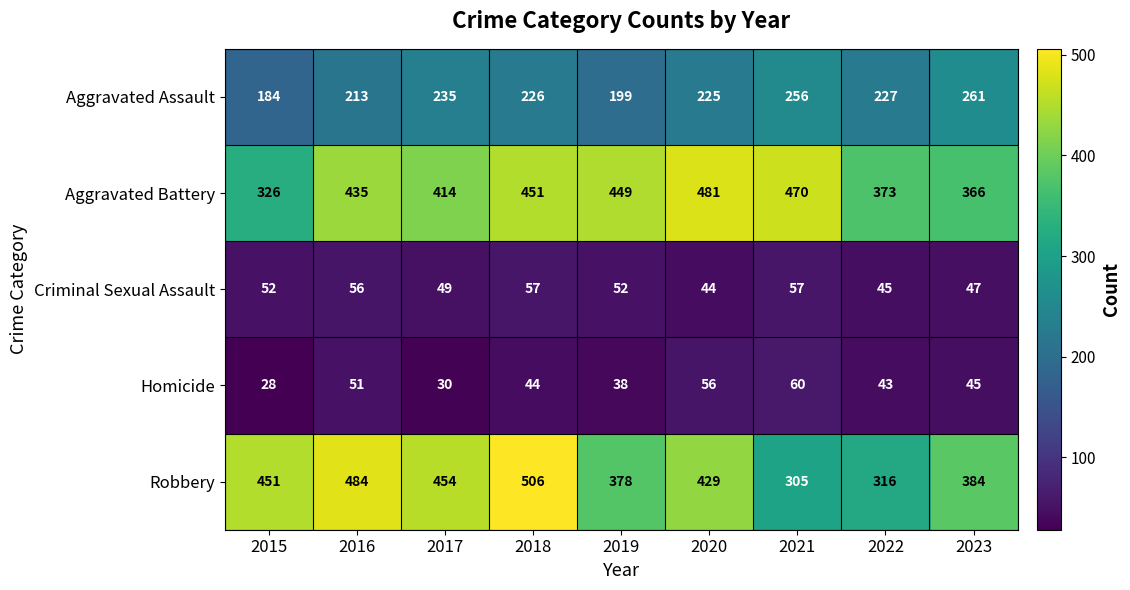

How many series are shown in this chart?

5